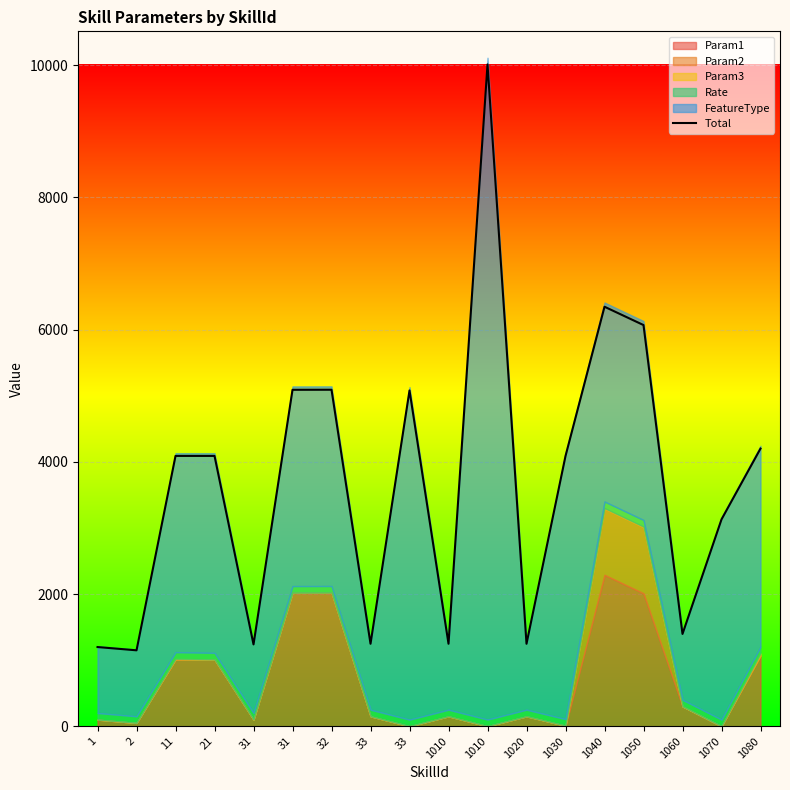

What is the sum of all values?

65994.1